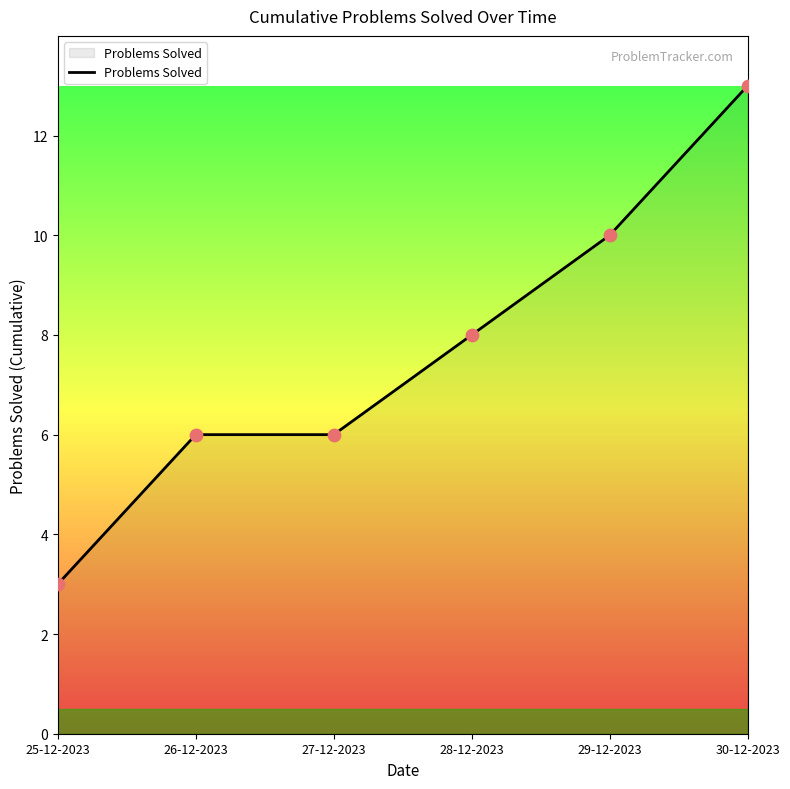

Approximately how many times larger is the value at 29-12-2023 compared to 25-12-2023?

3.3